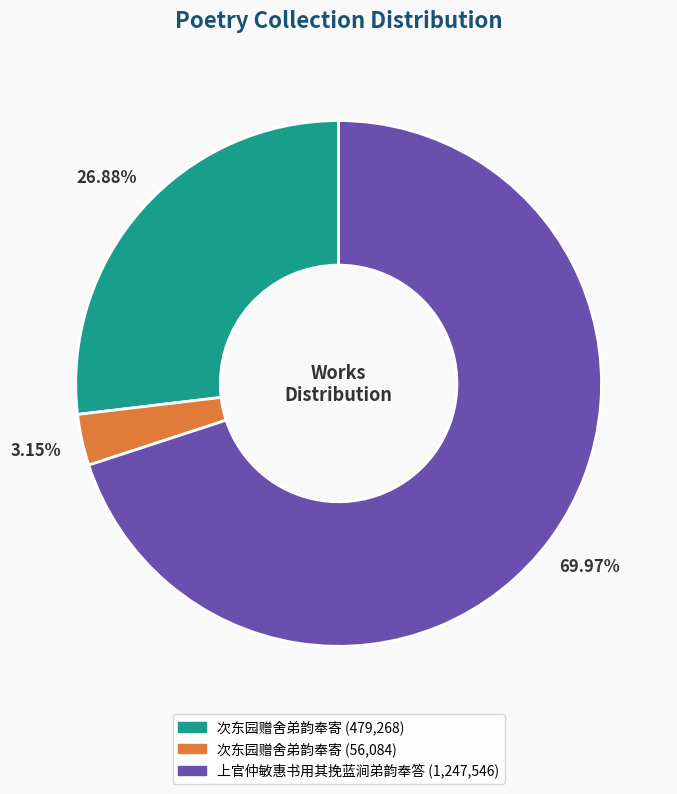

Is there a majority slice in this chart?

Yes